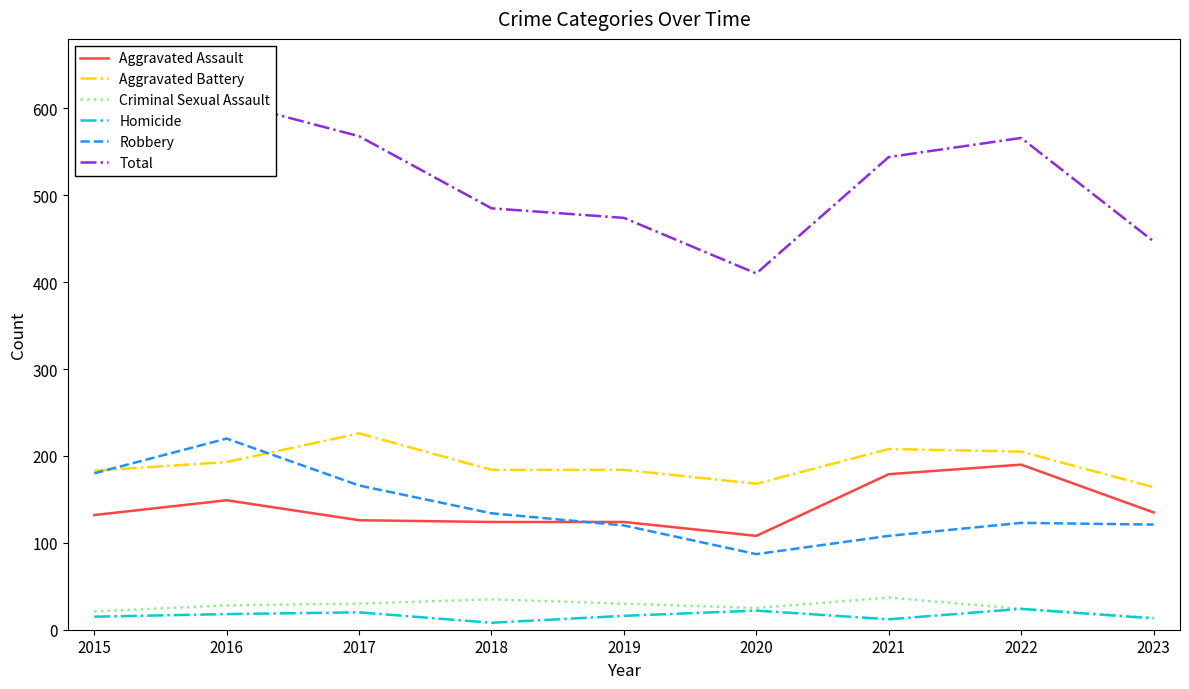

Which series changed the most between 2016 and 2018?

Total